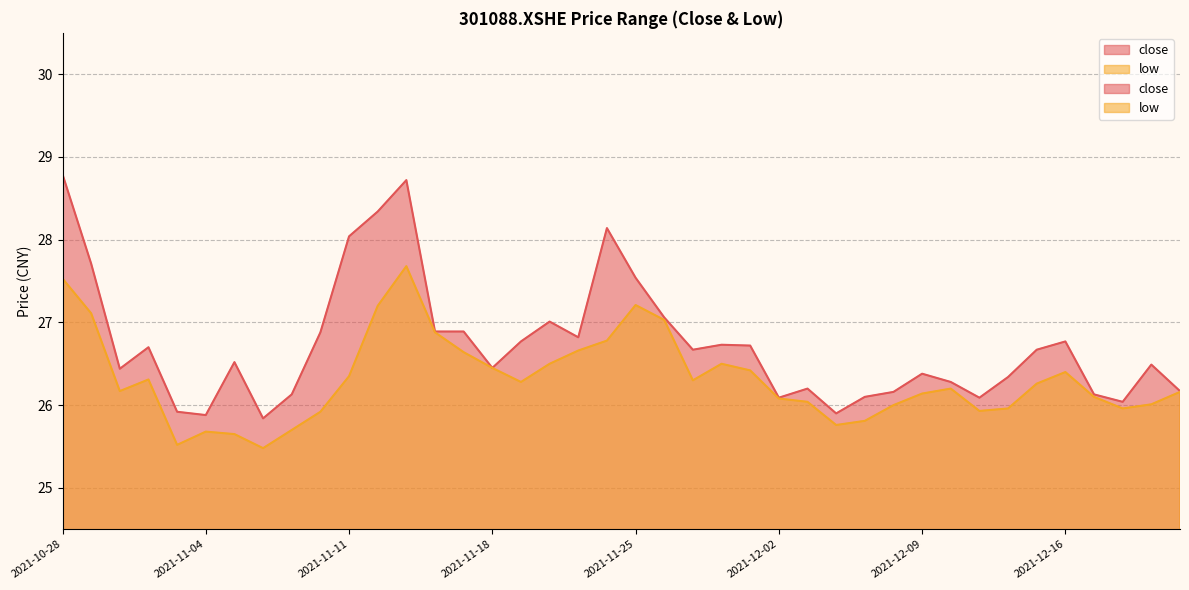

True or false: close and low intersect in this chart.

False